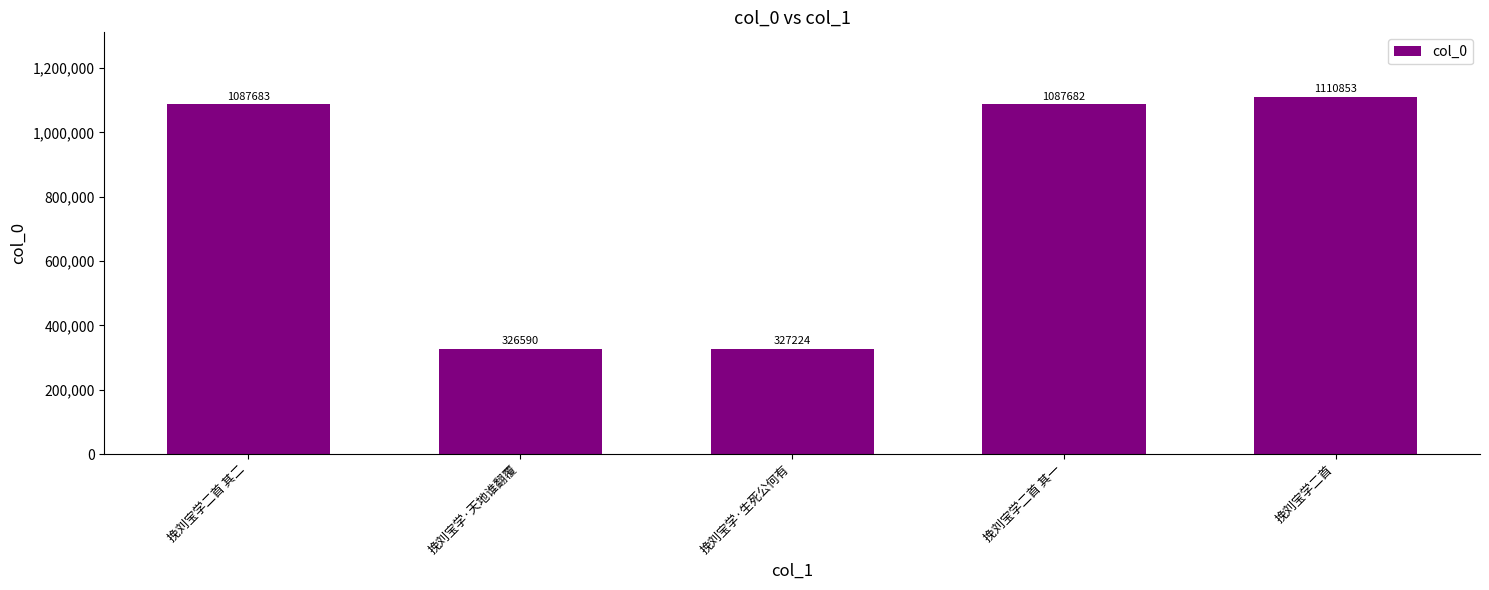

What is the sum of the values at 挽刘宝学·生死公何有 and 挽刘宝学二首 其二?

1414907